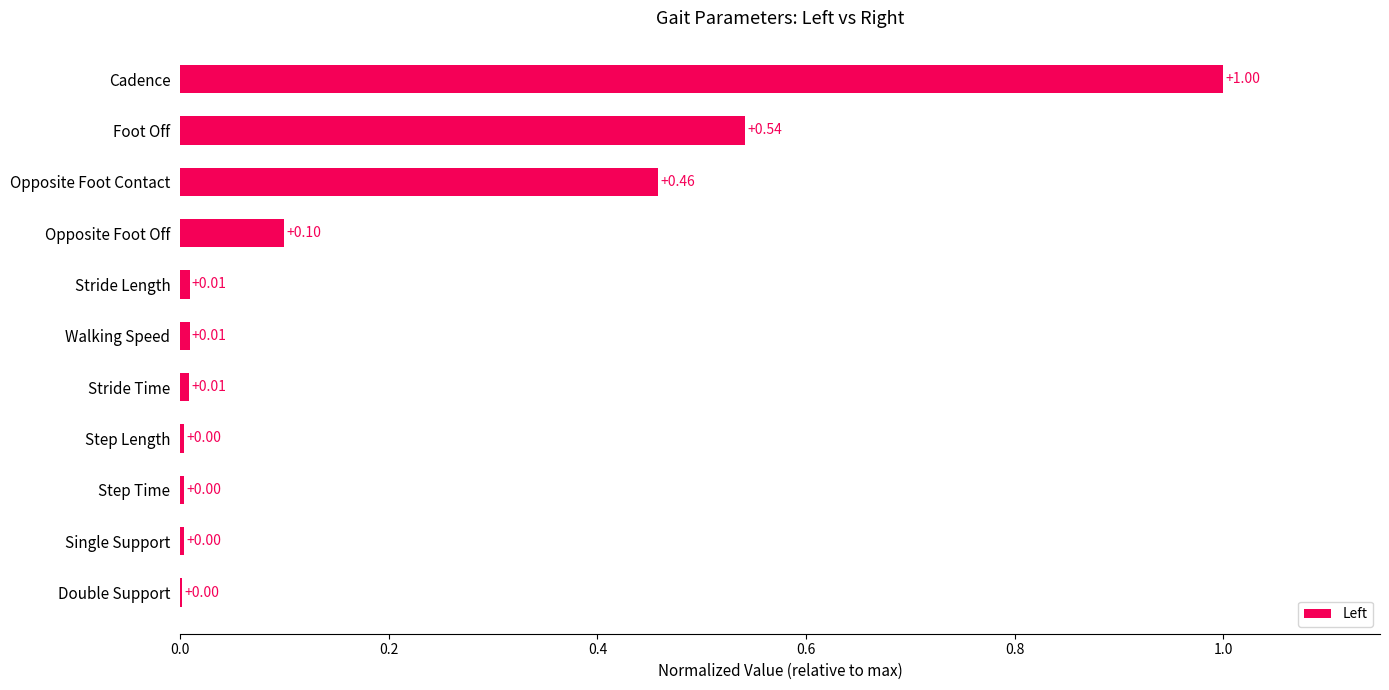

What is the change in value from Single Support to Cadence?

+1.0